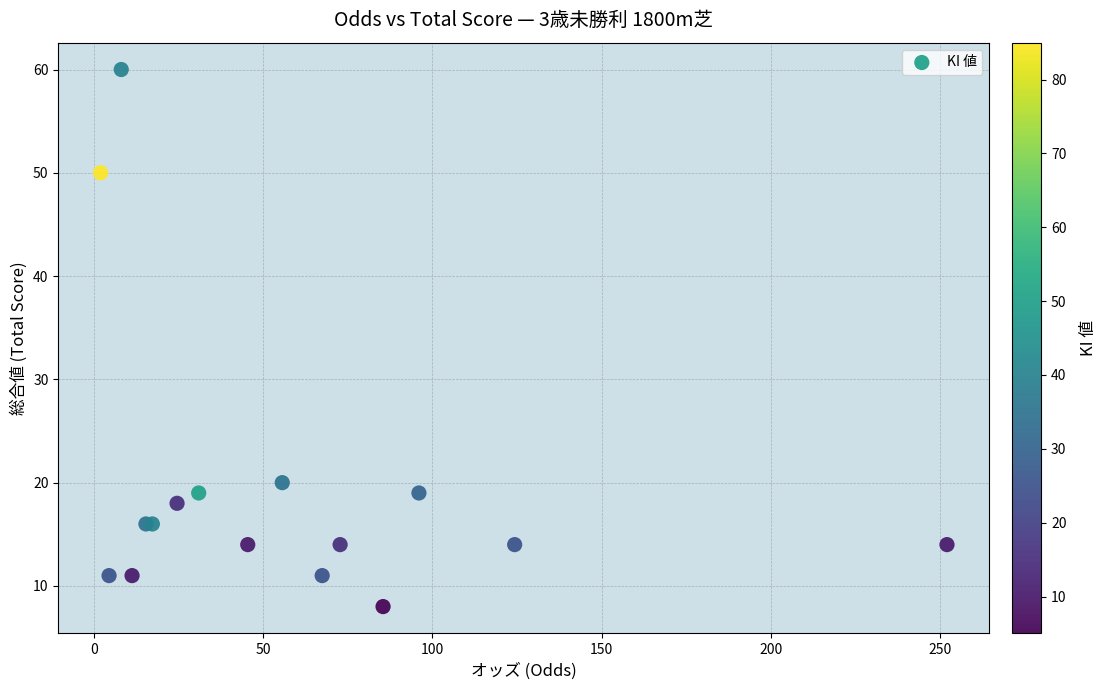

What Y value in the scatter plot is closest to 34?

20